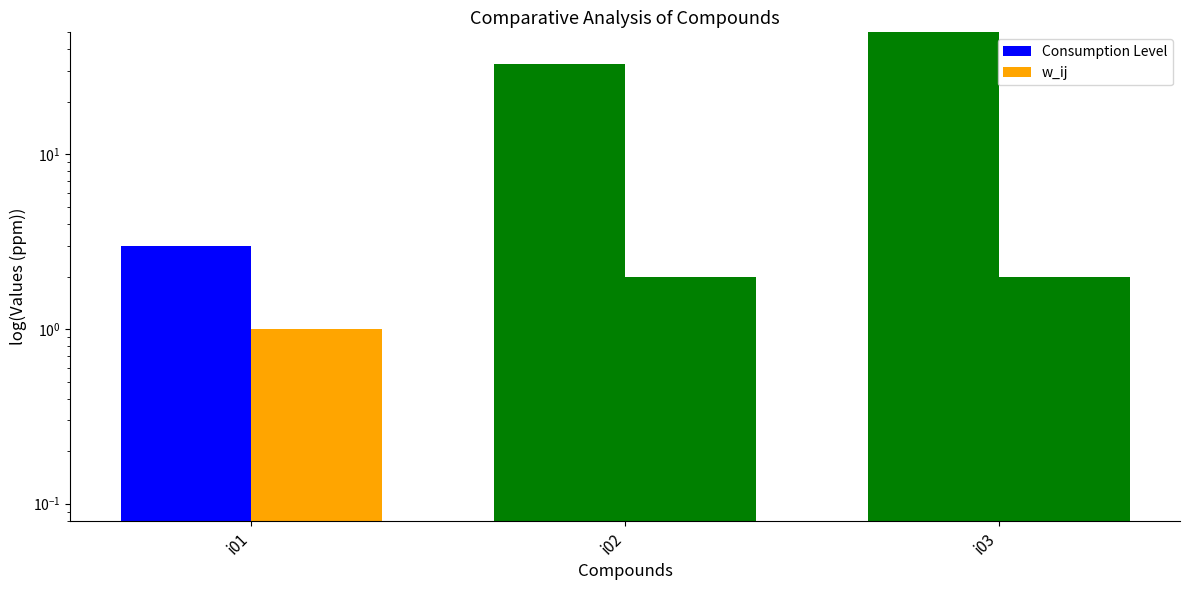

Is it true that w_ij equals 2 at i02?

True